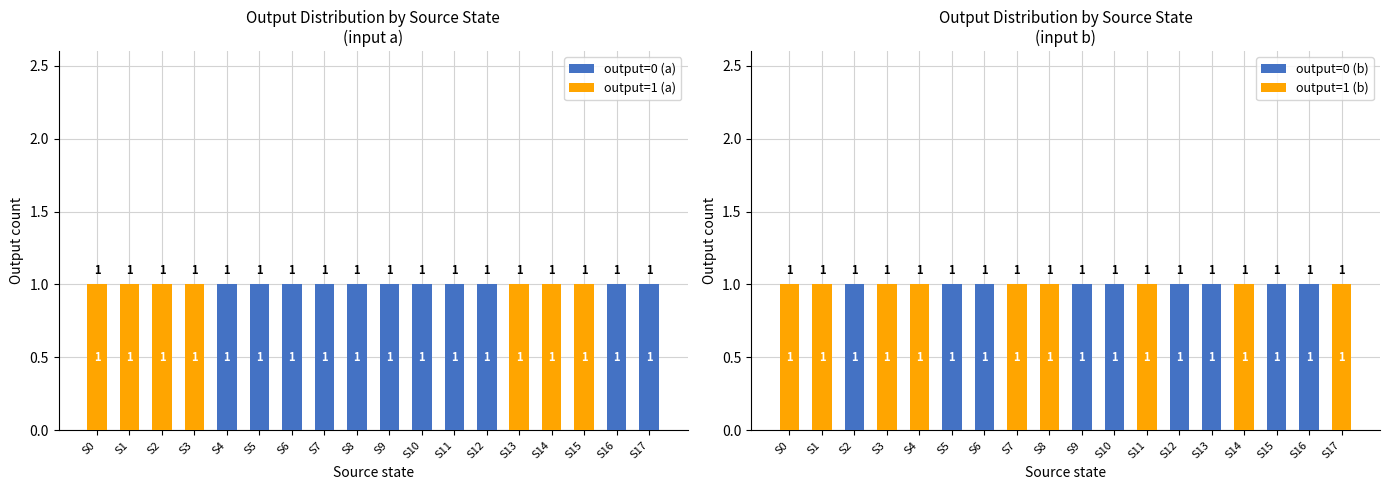

List the labels in order of output=1 (b) value, smallest first.

S2, S5, S6, S9, S10, S12, S13, S15, S16, S0, S1, S3, S4, S7, S8, S11, S14, S17